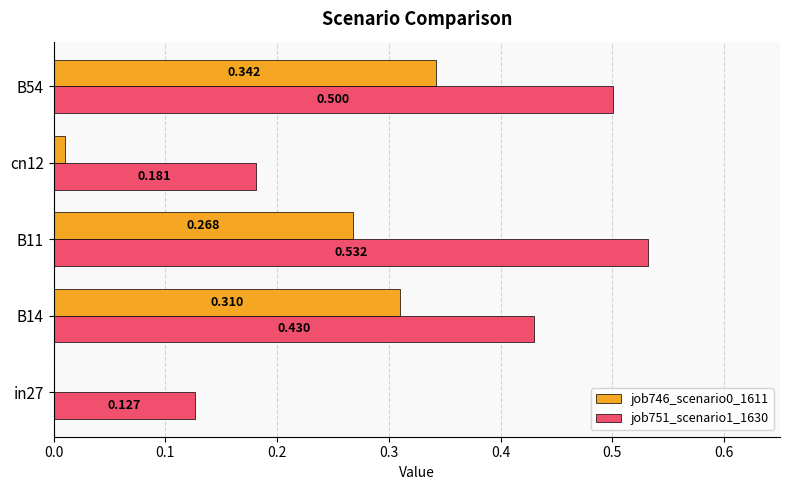

Is the value of job746_scenario0_1611 at B11 greater than the value of job751_scenario1_1630 at B11?

No